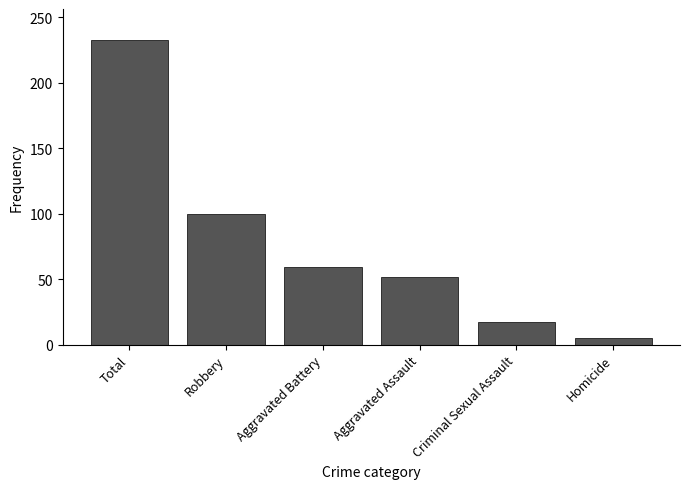

How many data points does each series have?

6